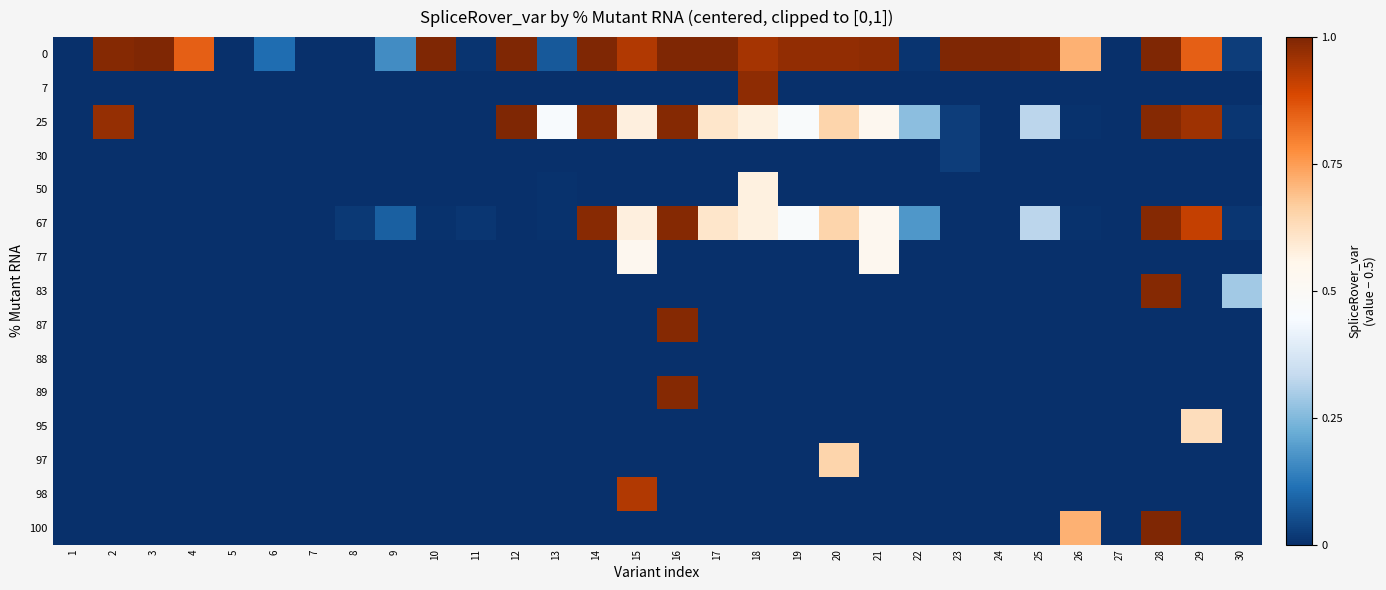

Which label corresponds to the largest value in the chart?

10